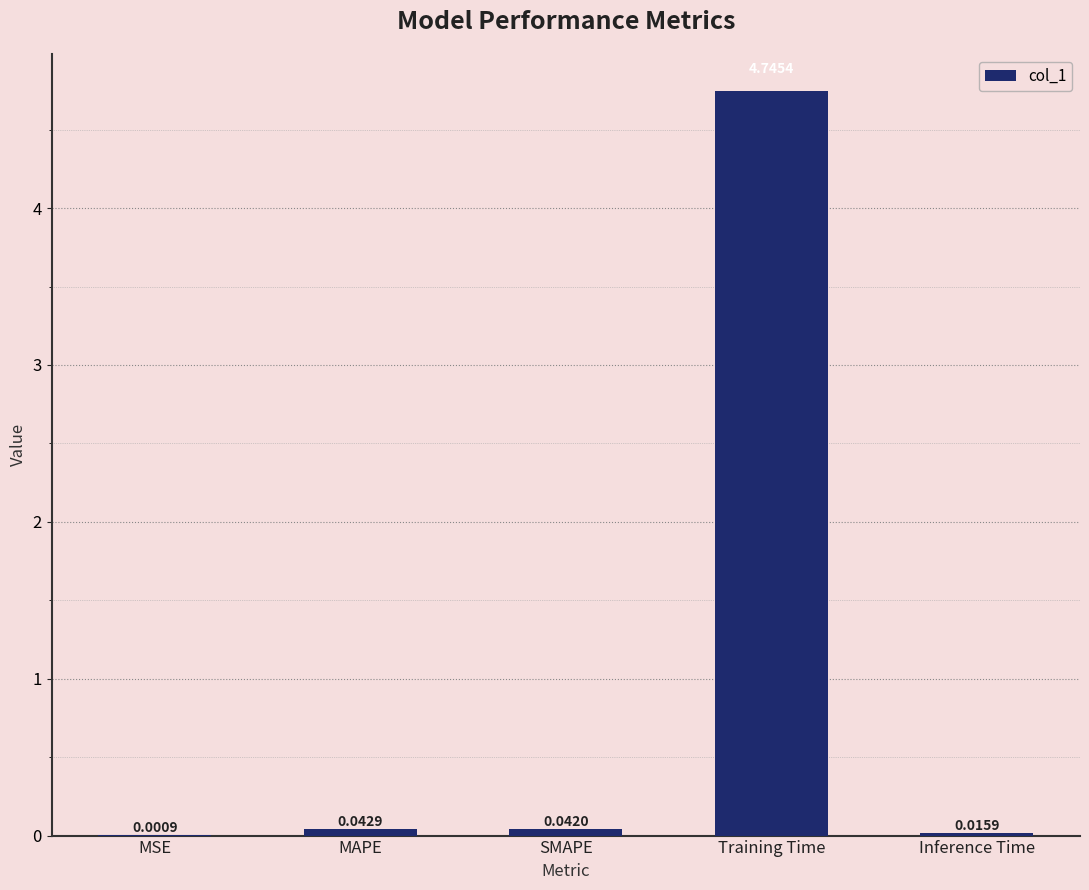

Which category has the highest value across all series?

Training Time